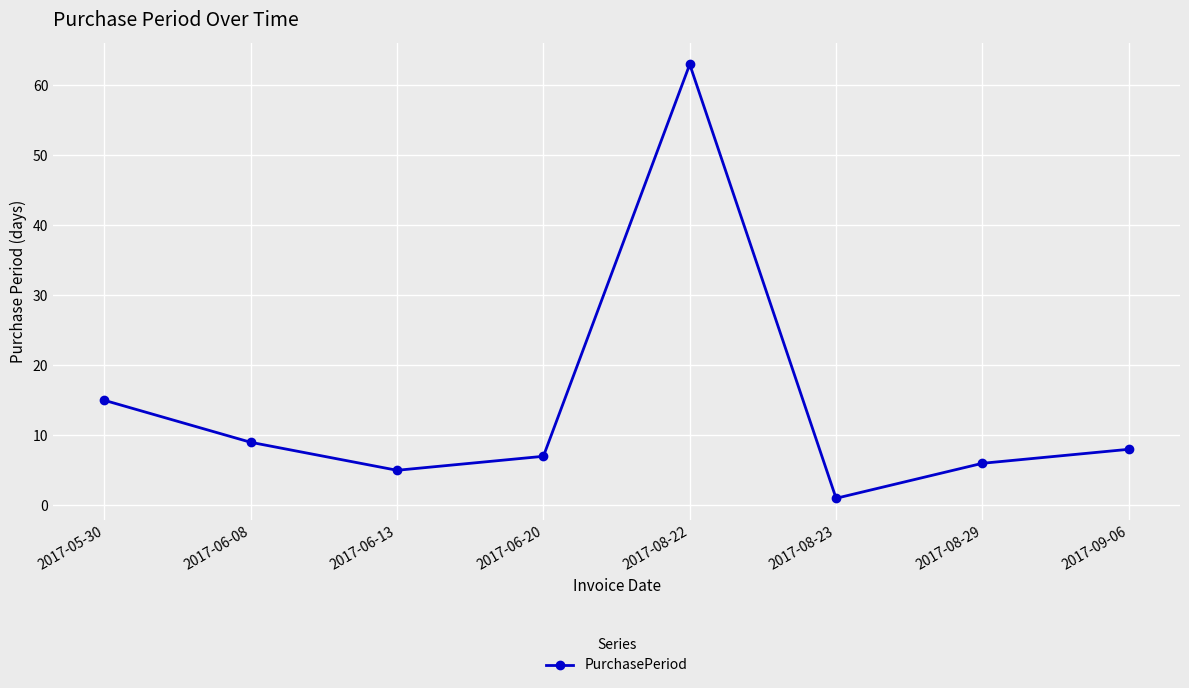

What is the difference between the values at 2017-08-29 and 2017-08-23?

5